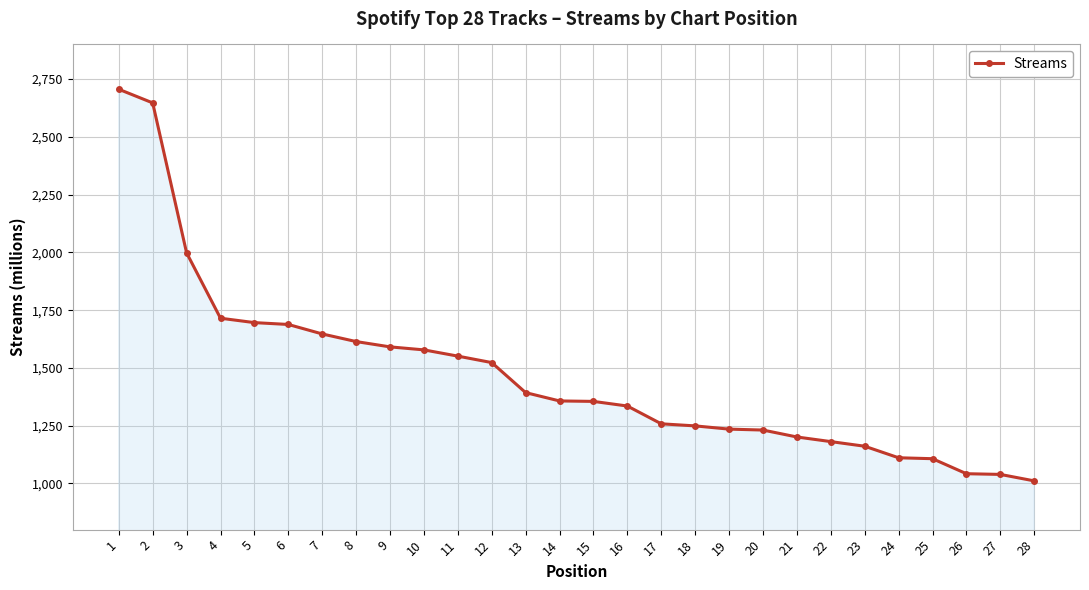

How many data points are less than 1357?

14